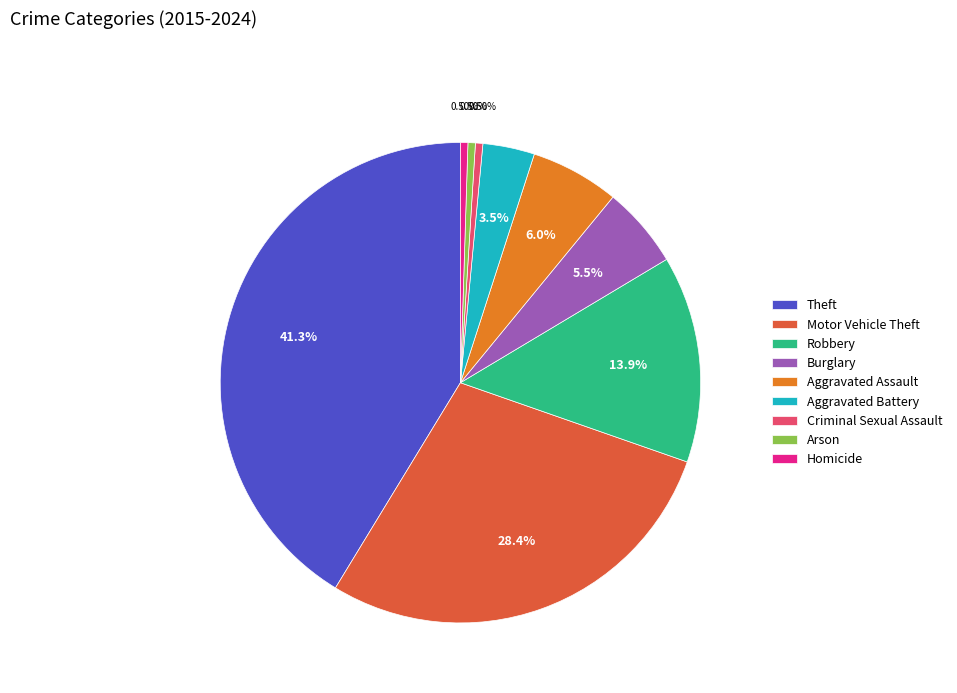

Which slice is the largest?

Theft